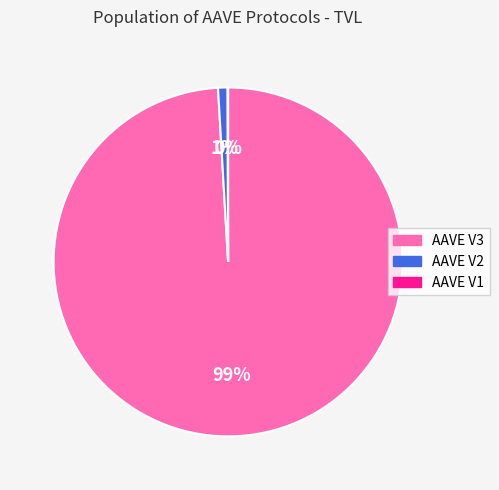

Which slice is the largest?

AAVE V3